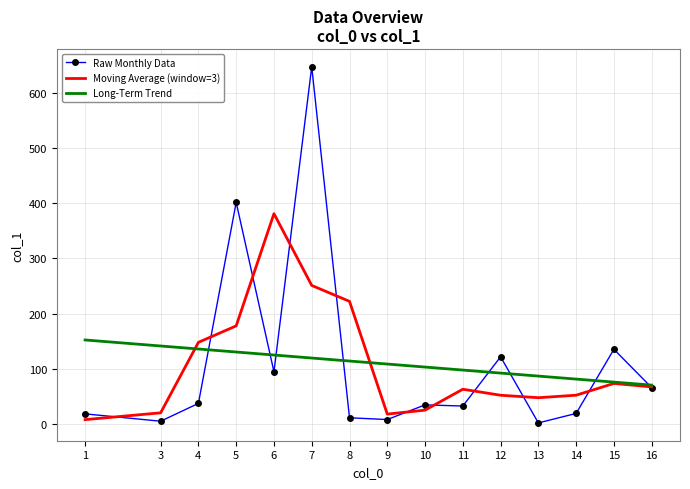

At how many categories does at least one series exceed 458?

1